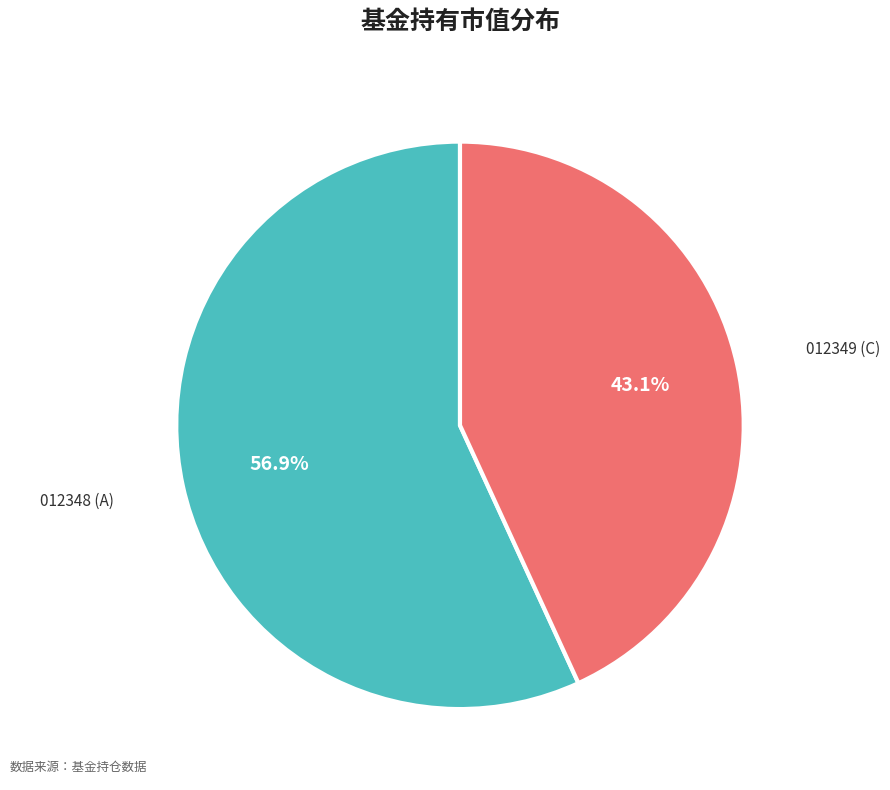

What percentage is NOT represented by 012348 (A)?

43.1%